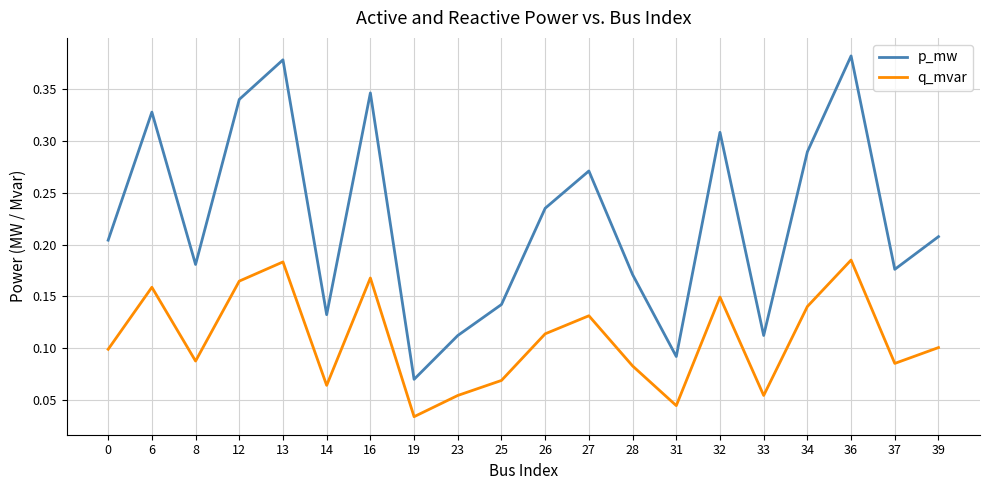

At which label is q_mvar closest to 0?

19